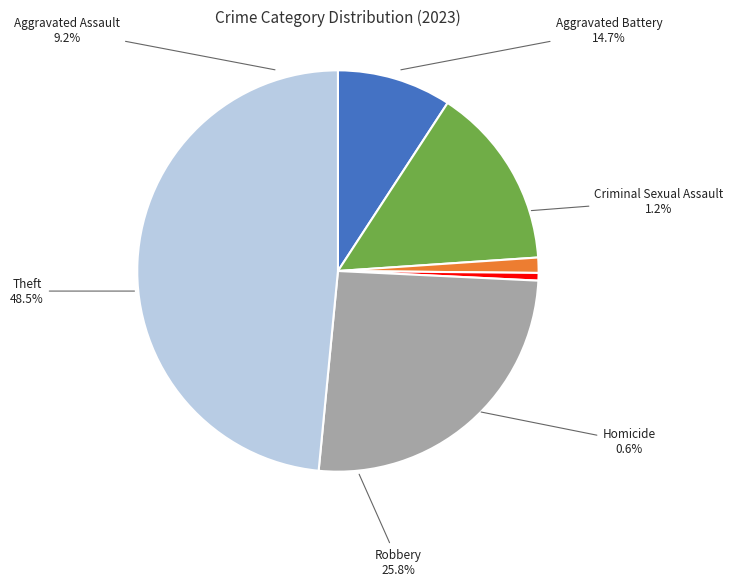

Is the sum of Aggravated Assault and Theft greater than half?

Yes